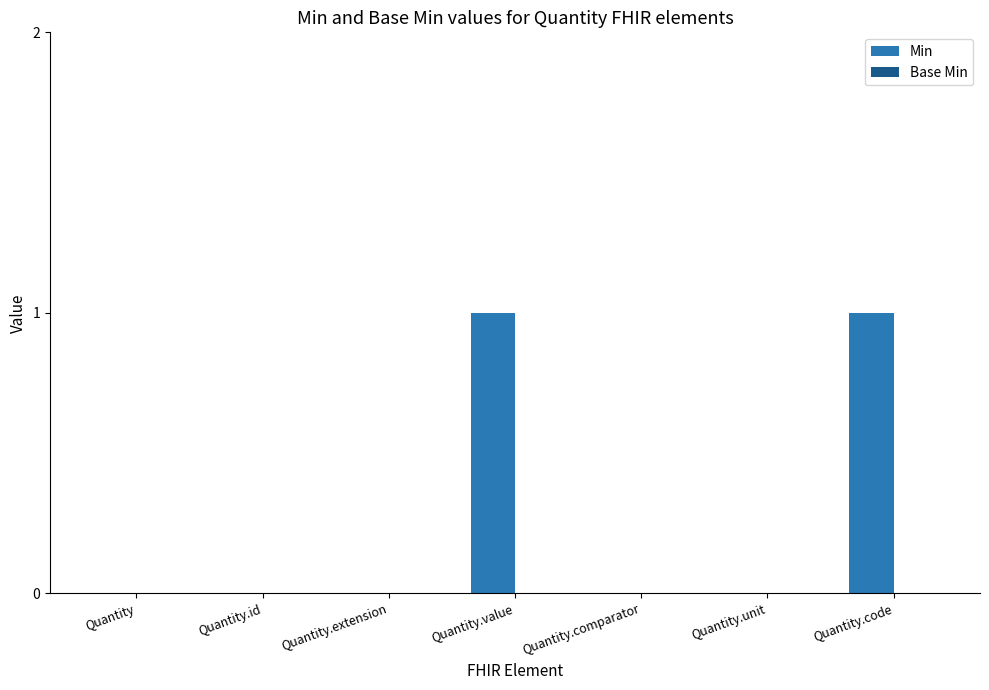

Reading left to right, list all the values displayed in this chart.

Quantity=0	Quantity.id=0	Quantity.extension=0	Quantity.value=1	Quantity.comparator=0	Quantity.unit=0	Quantity.code=1